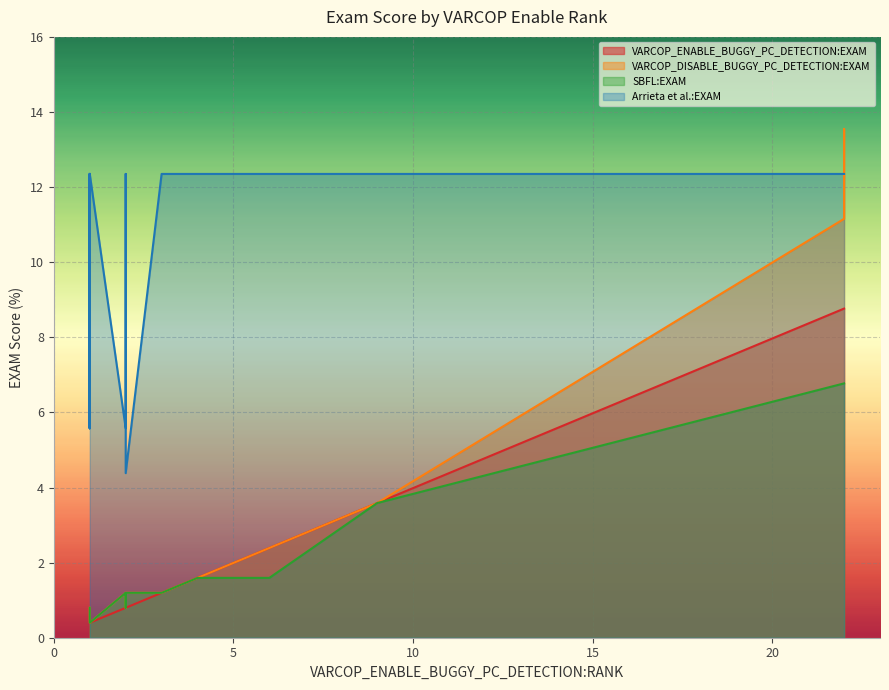

Is it true that VARCOP_ENABLE_BUGGY_PC_DETECTION:EXAM equals 13.9 at 5?

False